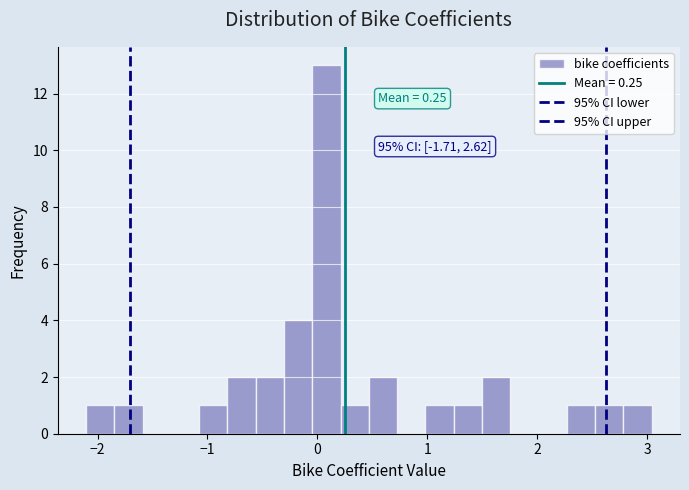

Around what value on the x-axis is the tallest bar? Give the approximate position of its centre, as read against the axis.

0.1